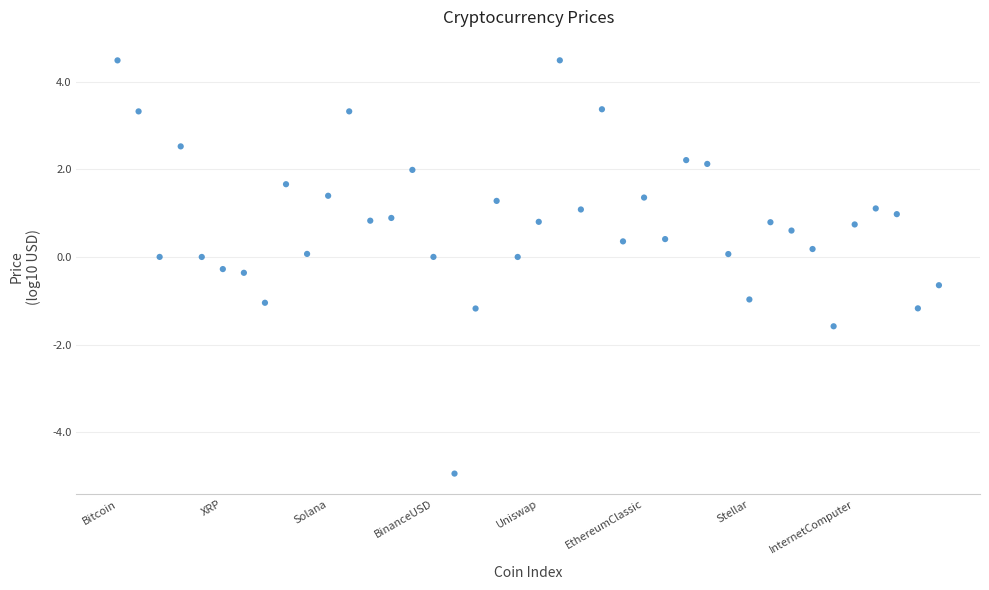

What is the range of Y values (max minus min)?

9.4